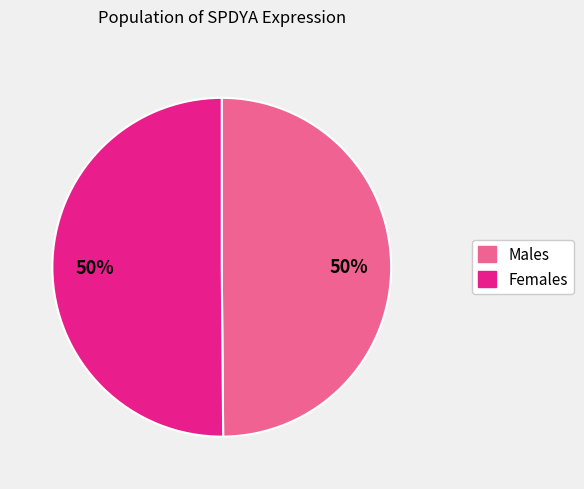

To the nearest percent, what is the average slice percentage?

50%